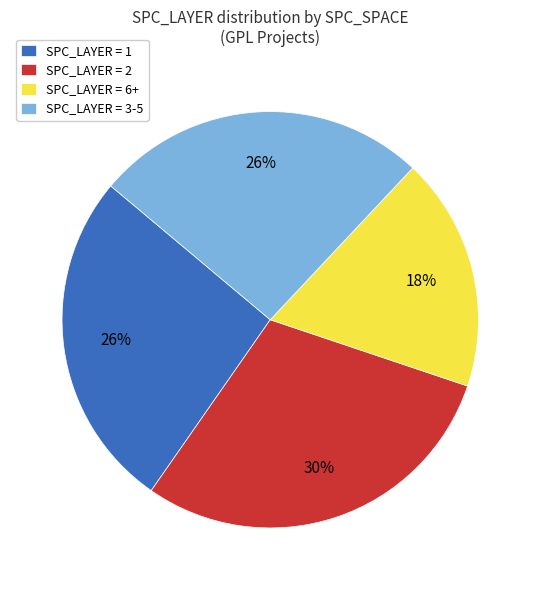

To the nearest percent, what is the difference between the SPC_LAYER = 6+ and SPC_LAYER = 1 slice percentages?

8%